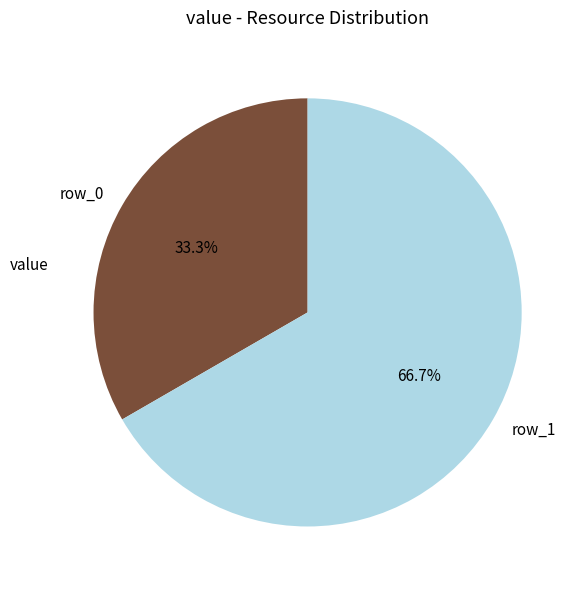

What is the ratio of the value at row_0 to the value at row_1?

0.5